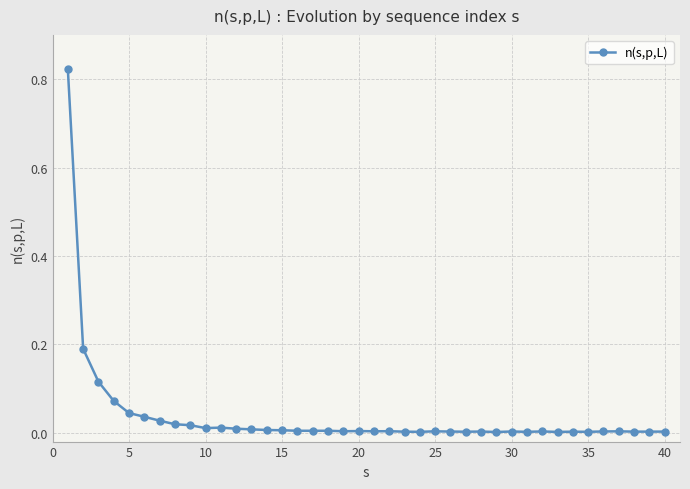

True or false: there are more than 1 points higher than both neighbors.

True